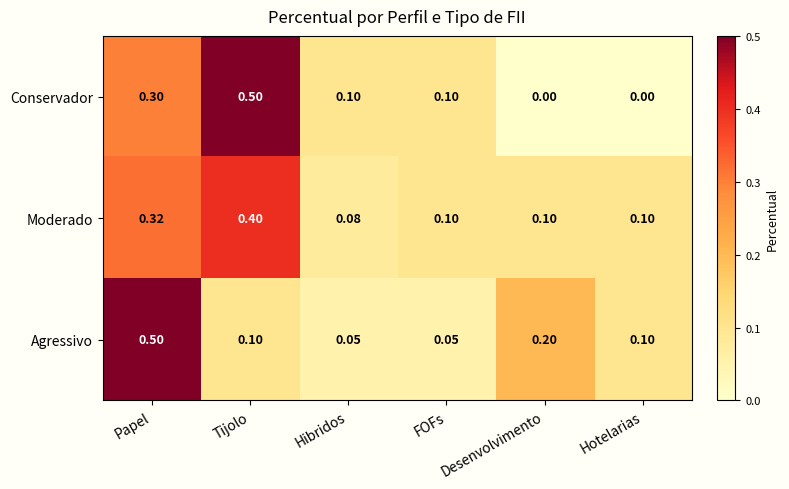

At Tijolo, list the series in order from largest to smallest.

Conservador, Moderado, Agressivo